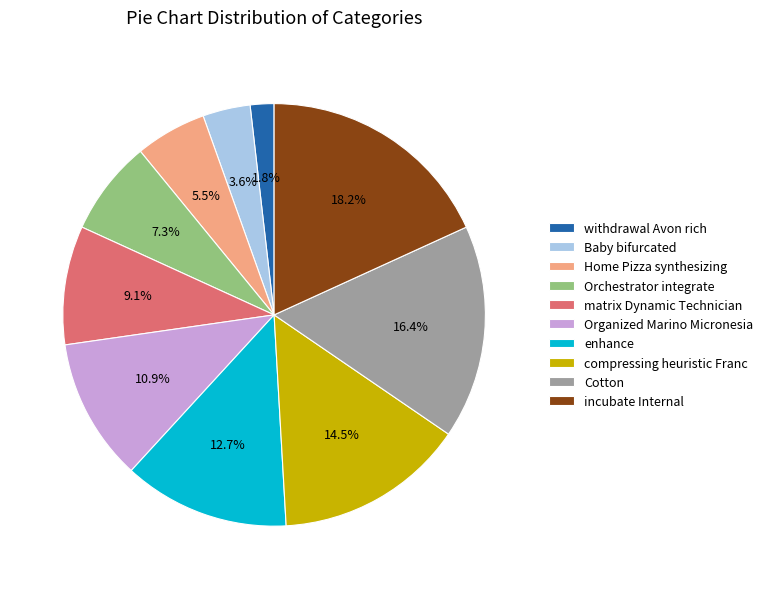

Which category has the biggest portion of the pie?

incubate Internal